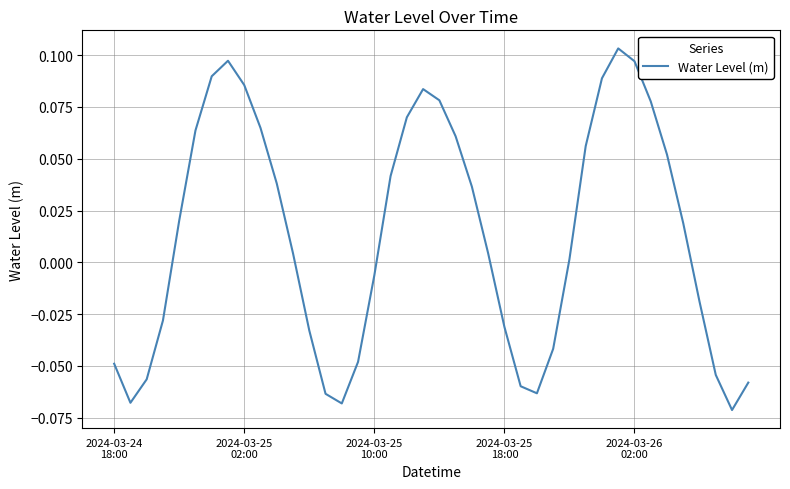

How many values are above zero?

23